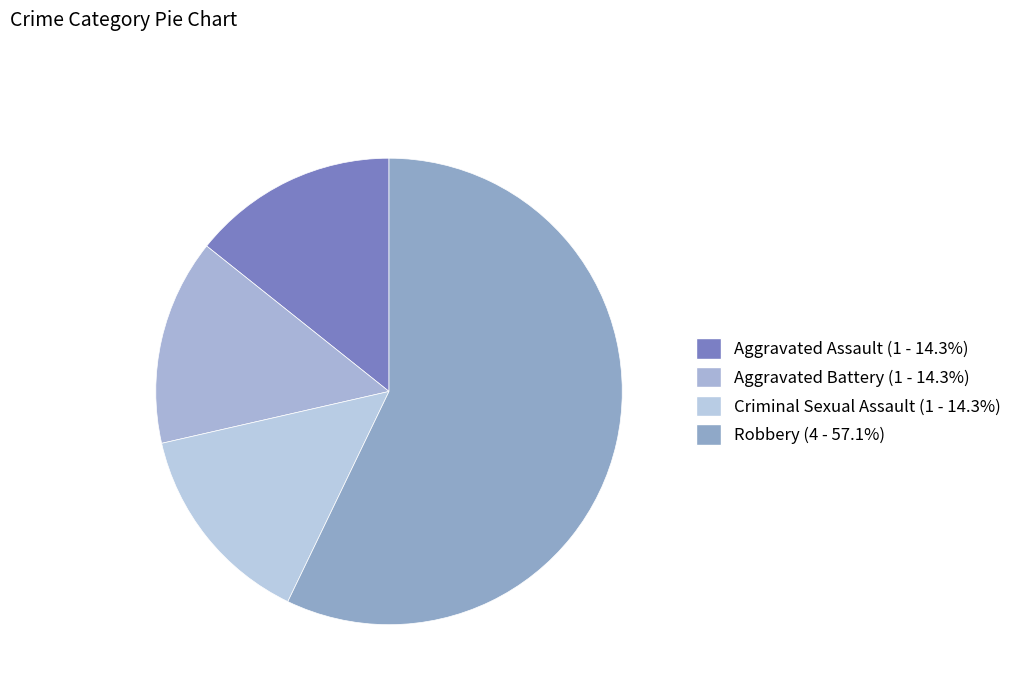

How many segments does this pie chart have?

4